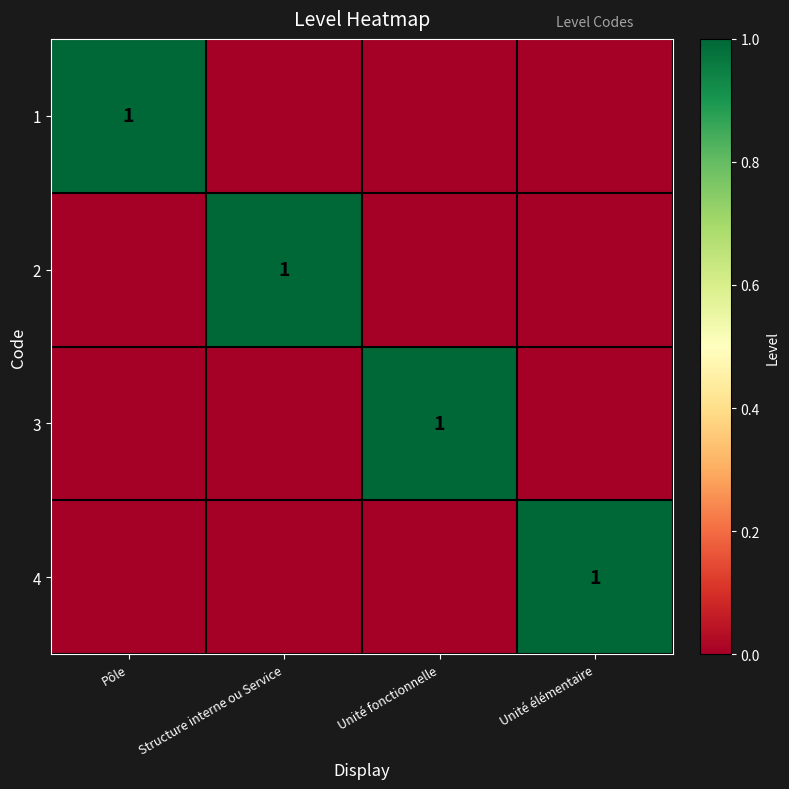

The value of 1 at Pôle is 1. True or false?

True